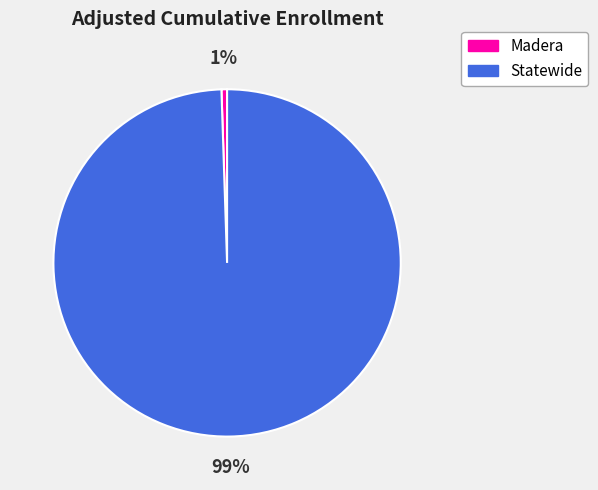

What is the smallest slice in the pie chart?

Madera